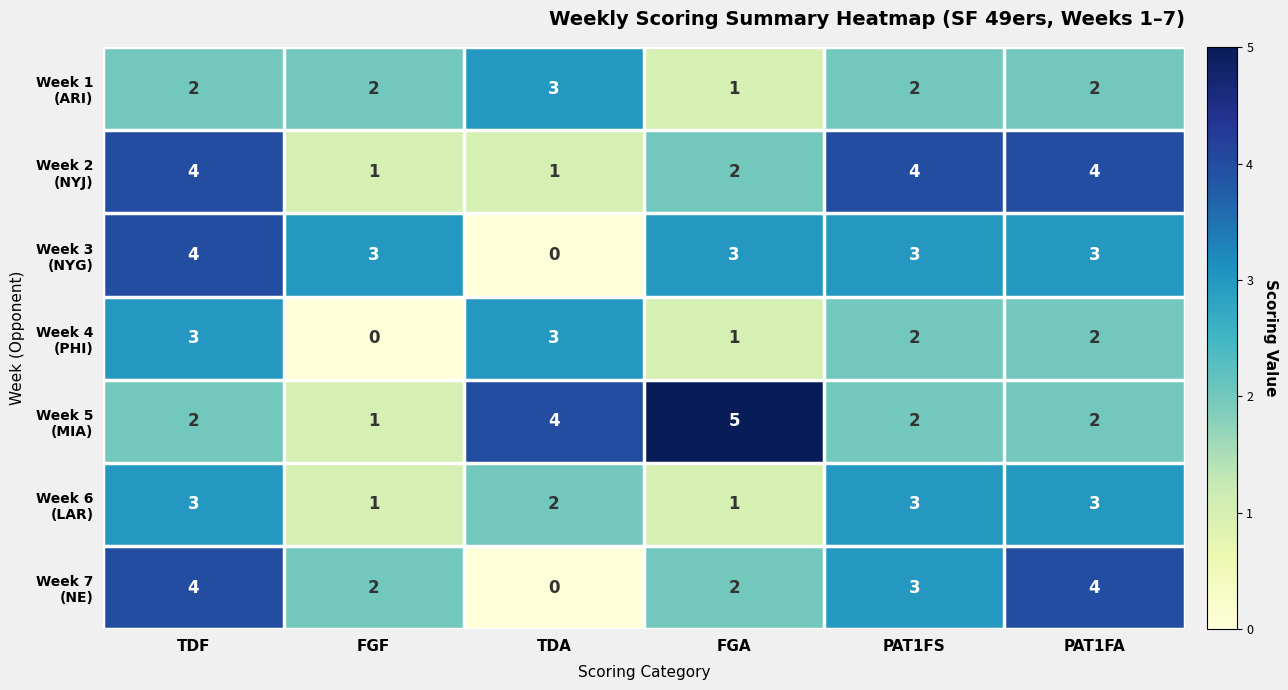

What is the maximum value shown in the chart?

5